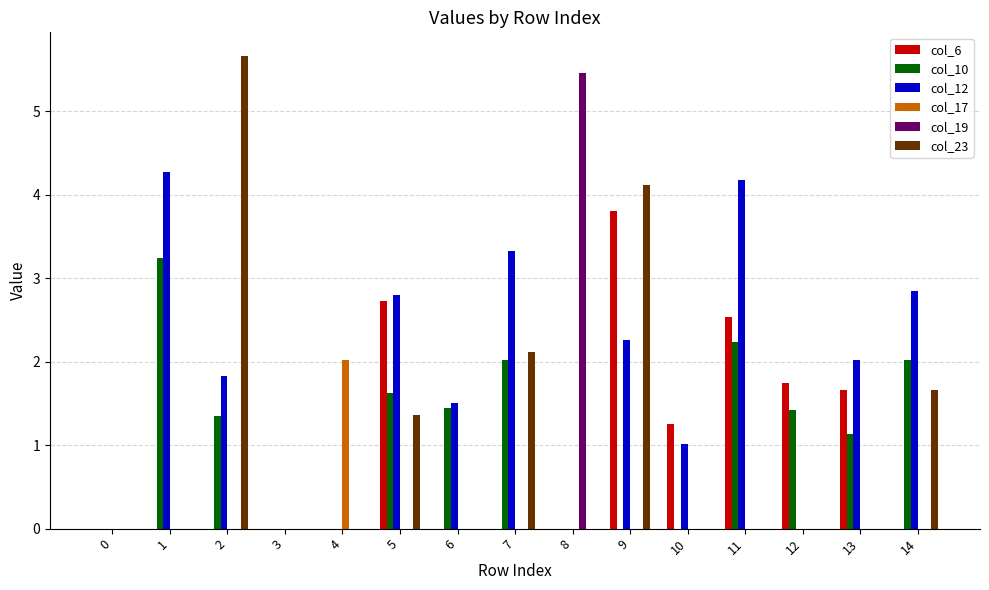

What is the total value across all series at 6?

3.0